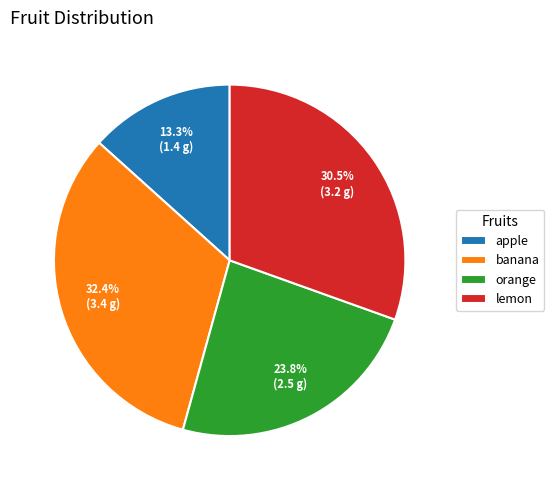

Count the number of slices in the pie.

4